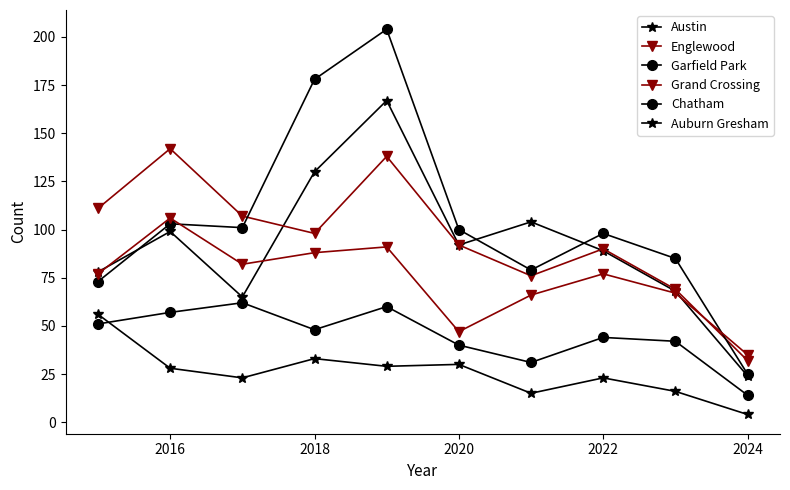

What is the difference between the maximum and second lowest values in the Englewood series?

73